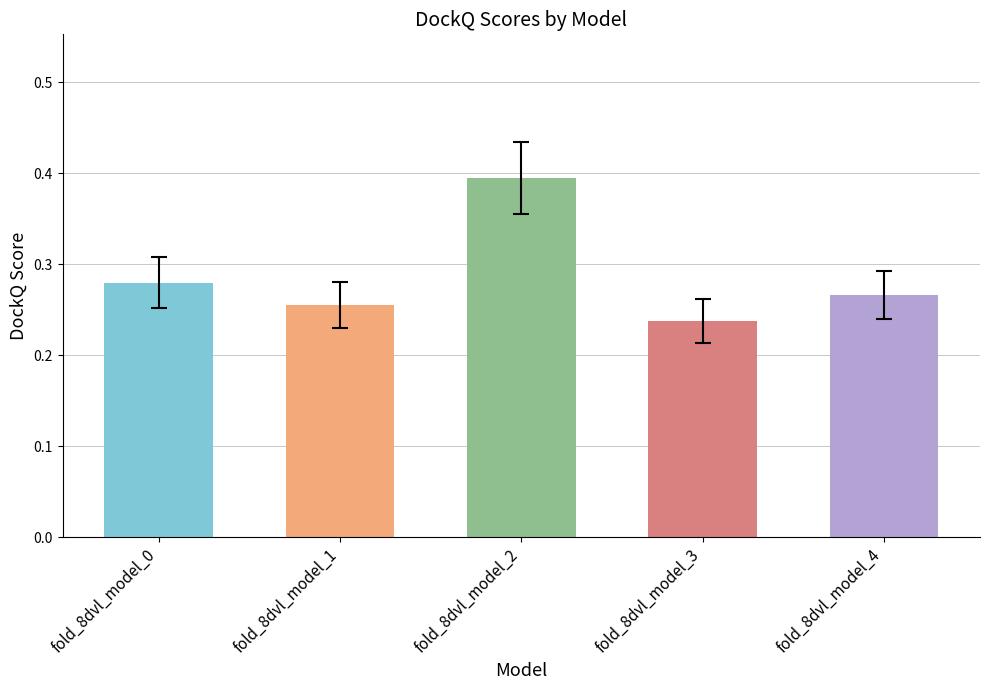

List the labels in order of value, largest first.

fold_8dvl_model_2, fold_8dvl_model_0, fold_8dvl_model_4, fold_8dvl_model_1, fold_8dvl_model_3